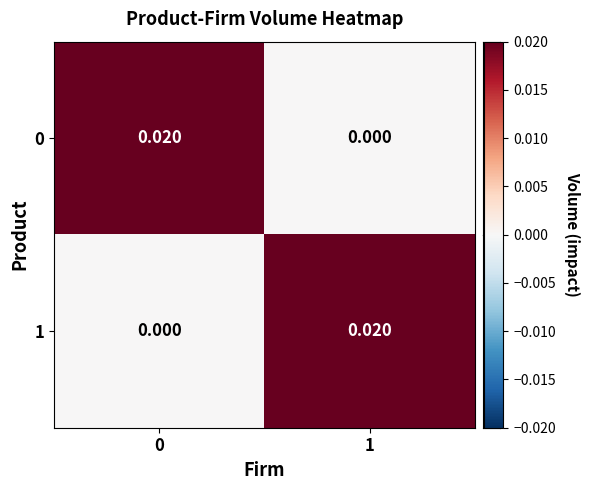

Is the value of 1 at 1 greater than the value of 0 at 1?

Yes